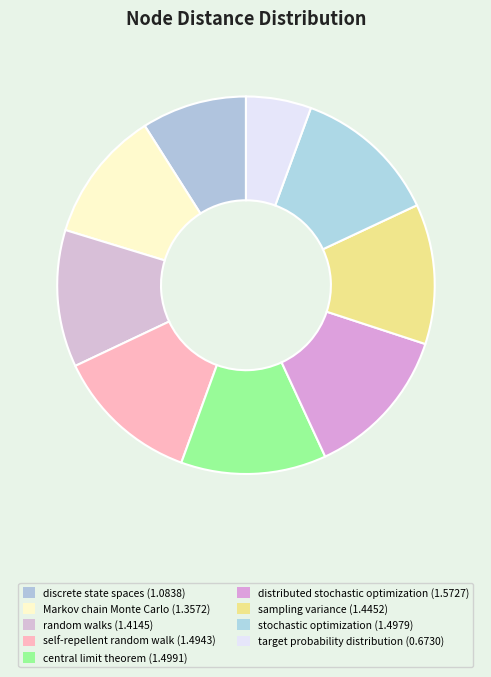

Which has a higher value, random walks or discrete state spaces?

random walks